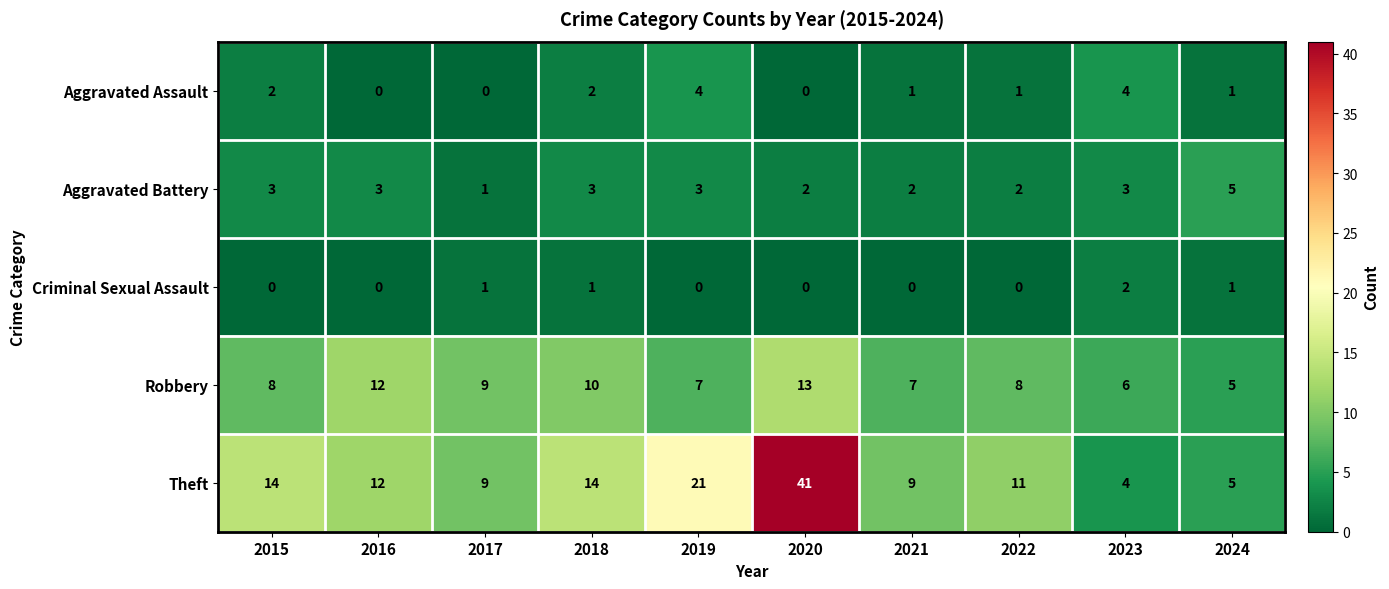

The Criminal Sexual Assault series shows 1 at 2020. True or false?

False